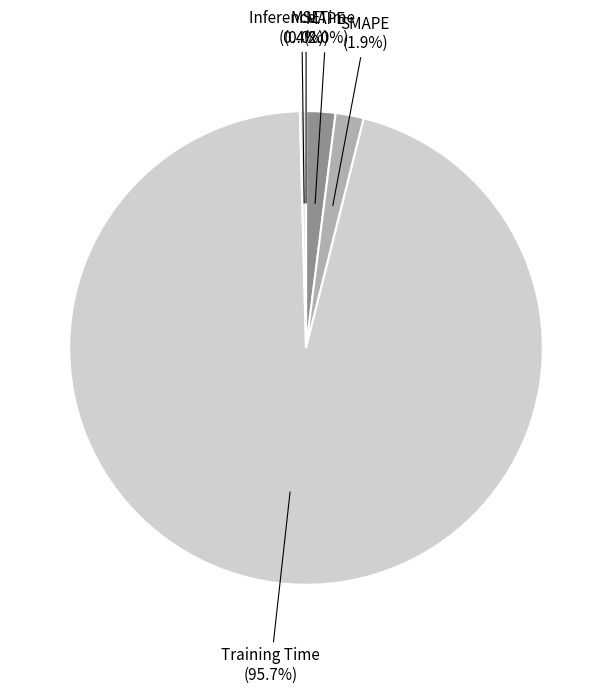

Does any single category account for the majority?

Yes